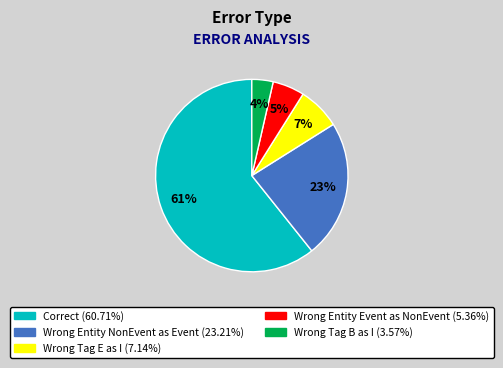

To the nearest percent, what is the difference between the largest and smallest slice percentages?

57%